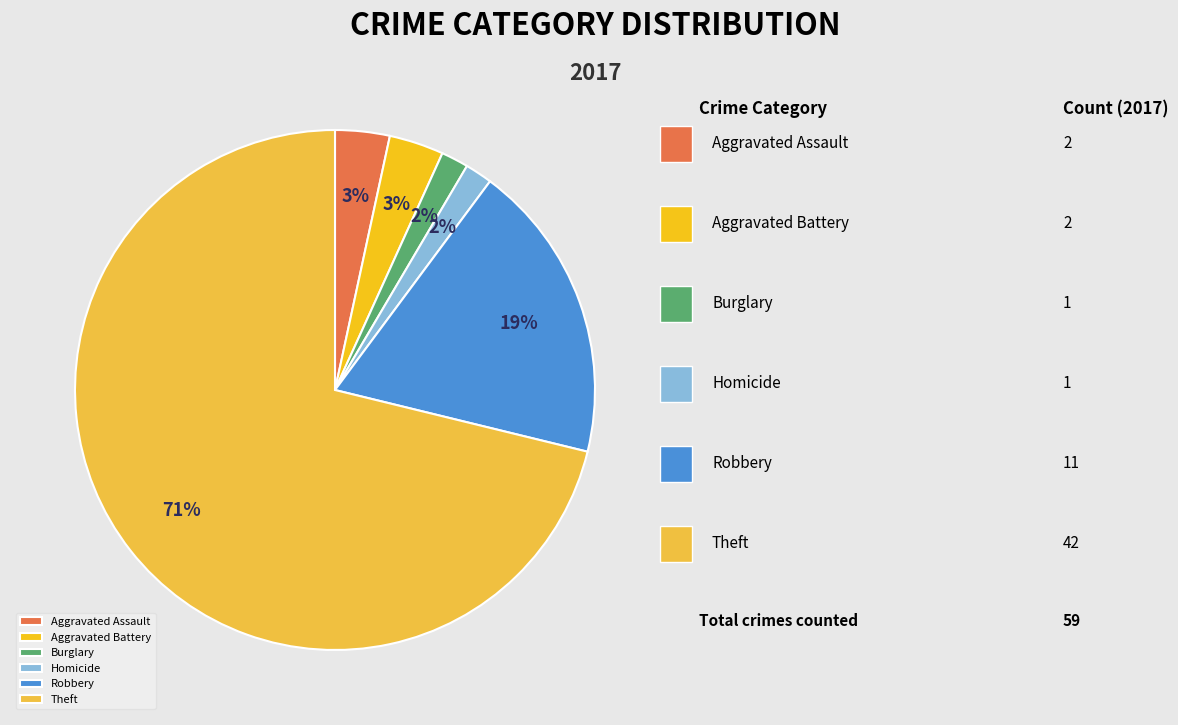

Between Burglary and Aggravated Battery, which is larger?

Aggravated Battery